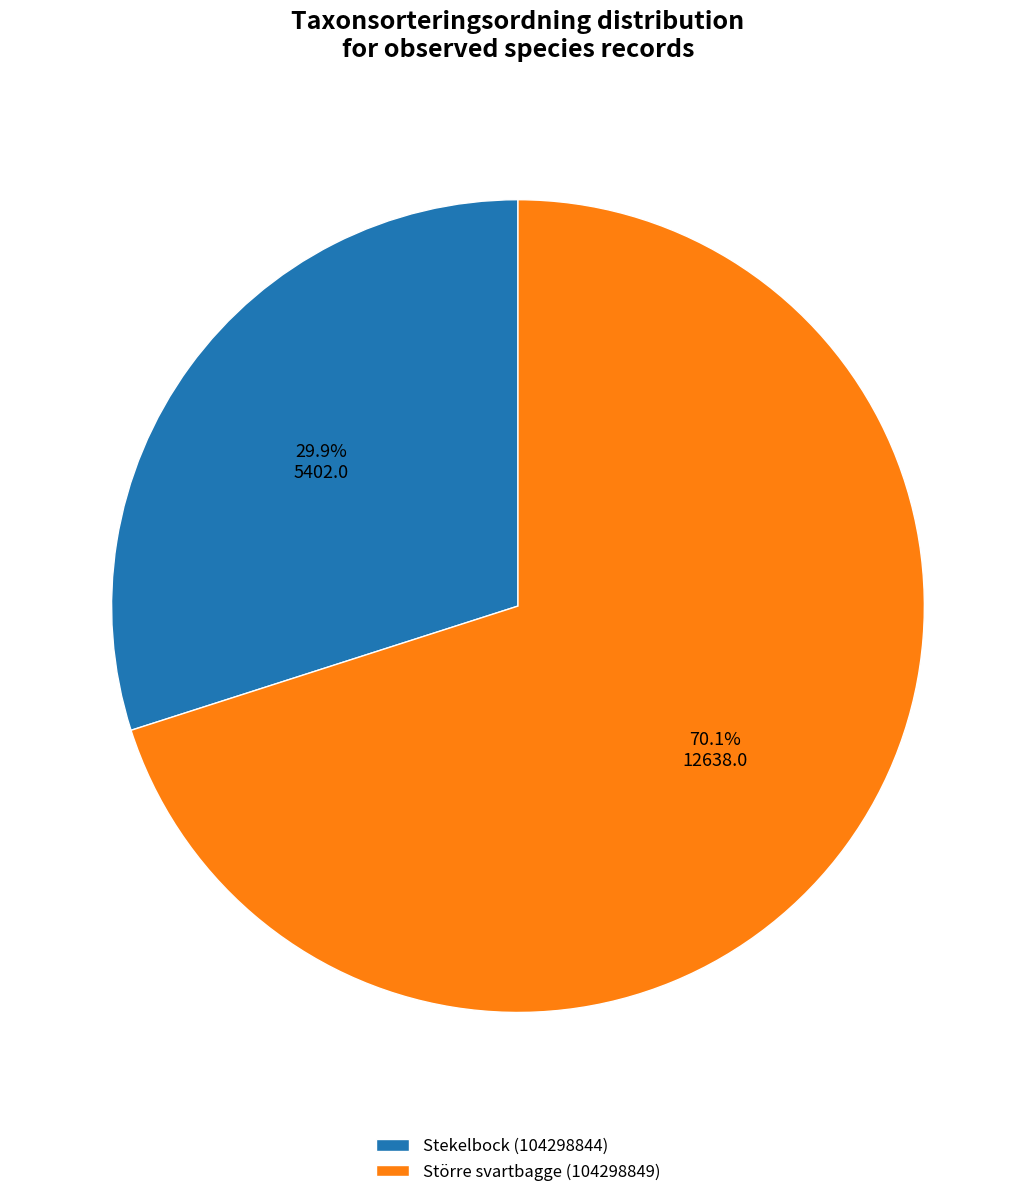

Which category has the biggest portion of the pie?

Större svartbagge (104298849)